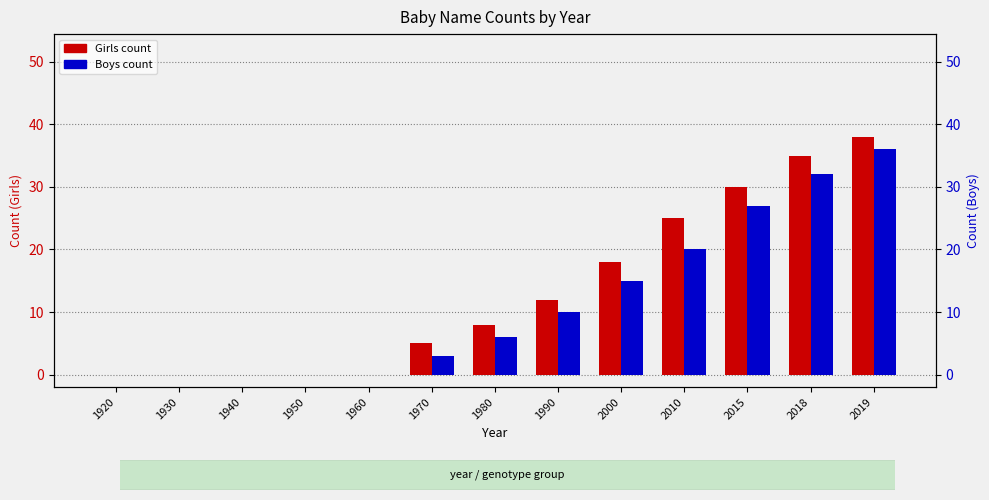

How many categories are shown in the chart?

13